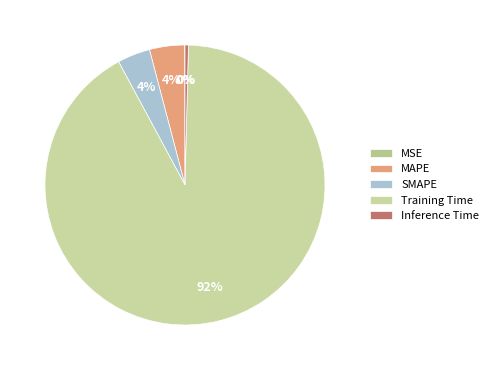

Is there any slice that represents more than half of the pie?

Yes